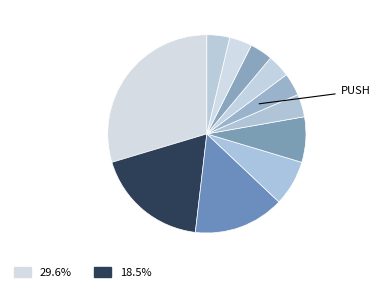

Count the number of slices in the pie.

11